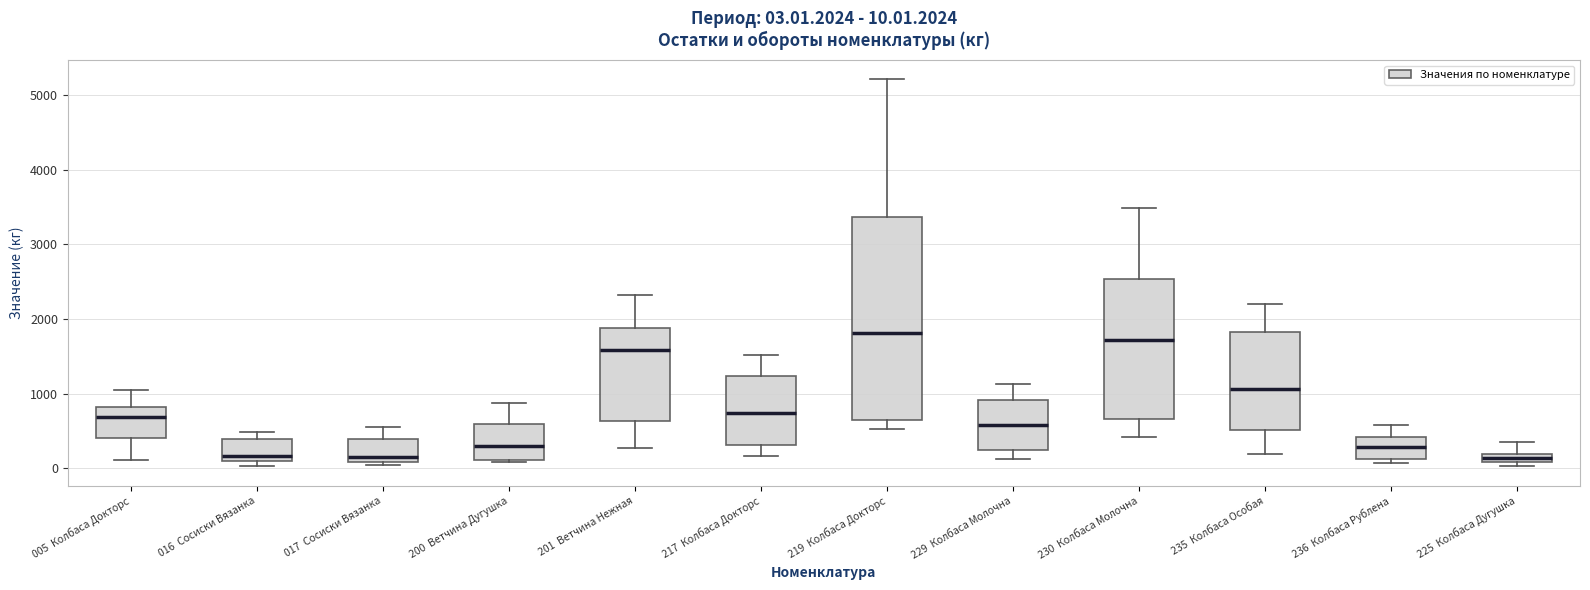

Comparing the boxes themselves (not the whiskers), which one is the tallest?

219 Колбаса Докторс